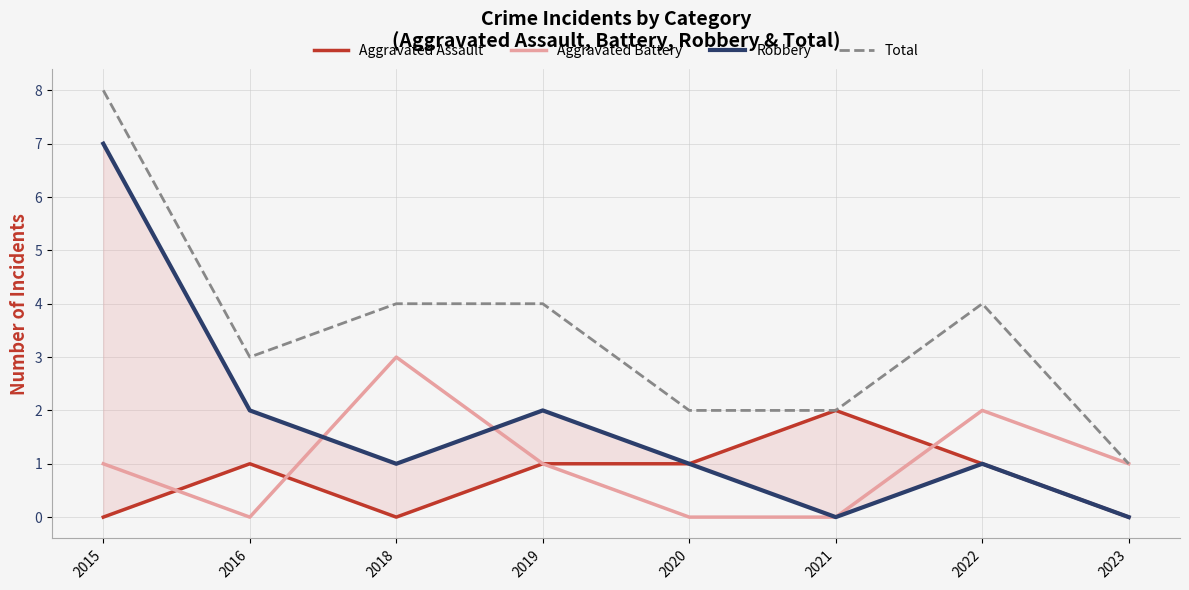

Reading left to right, extract all data points from this chart.

Aggravated Assault: 2015=0	2016=1	2018=0	2019=1	2020=1	2021=2	2022=1	2023=0
Aggravated Battery: 2015=1	2016=0	2018=3	2019=1	2020=0	2021=0	2022=2	2023=1
Robbery: 2015=7	2016=2	2018=1	2019=2	2020=1	2021=0	2022=1	2023=0
Total: 2015=8	2016=3	2018=4	2019=4	2020=2	2021=2	2022=4	2023=1